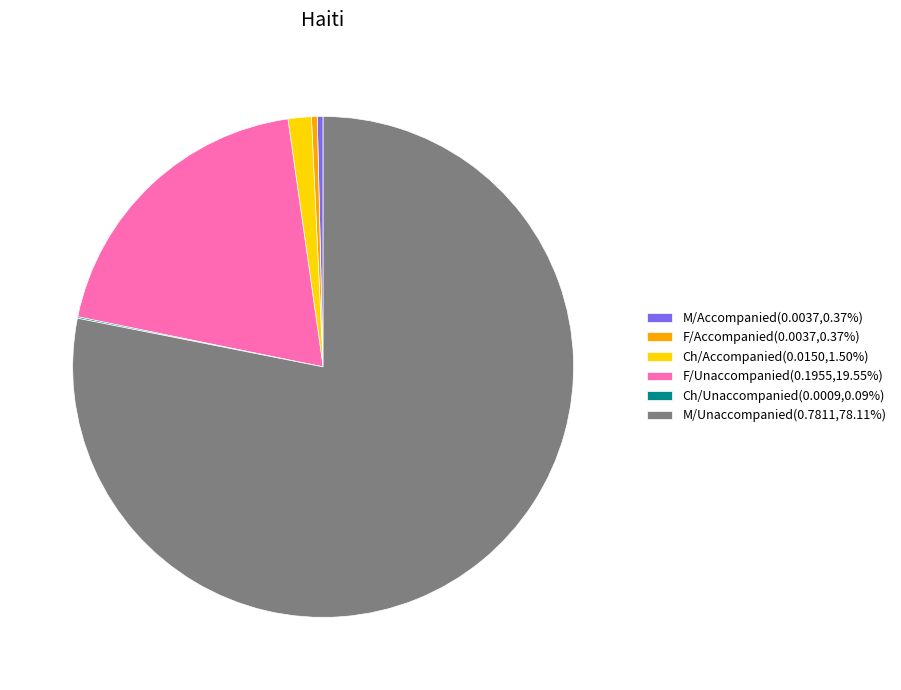

What is the largest slice in the pie chart?

M/Unaccompanied